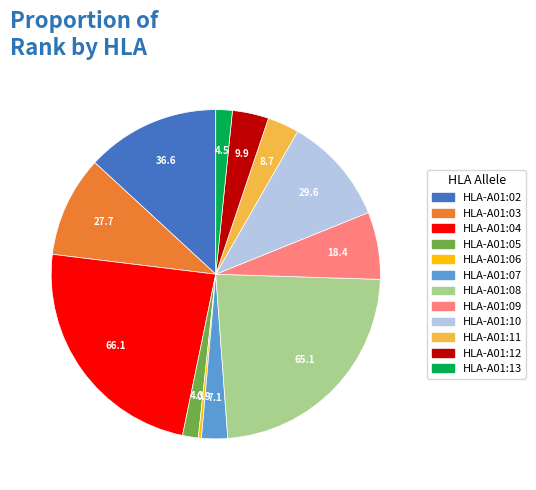

Which category has the smallest portion of the pie?

HLA-A01:06